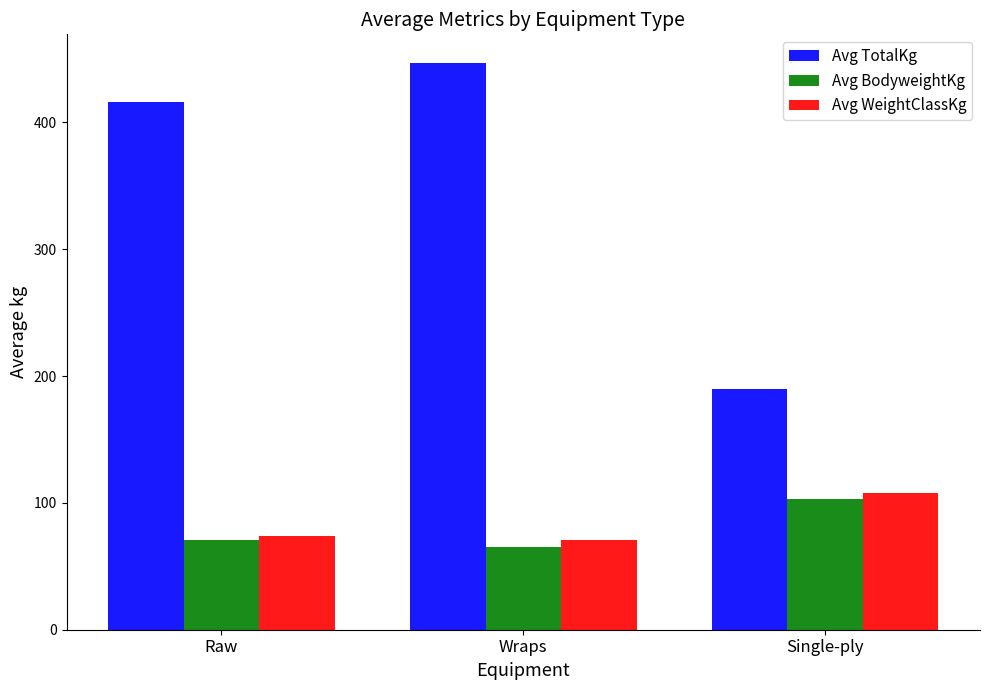

List the labels in order of Avg BodyweightKg value, largest first.

Single-ply, Raw, Wraps